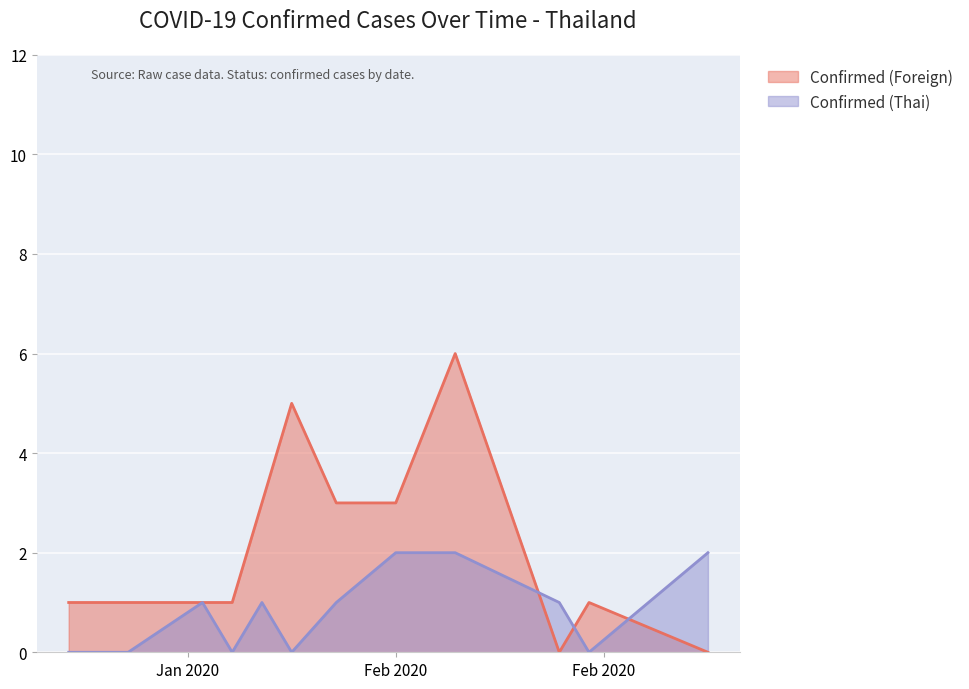

True or false: Confirmed (Foreign) and Confirmed (Thai) intersect in this chart.

True